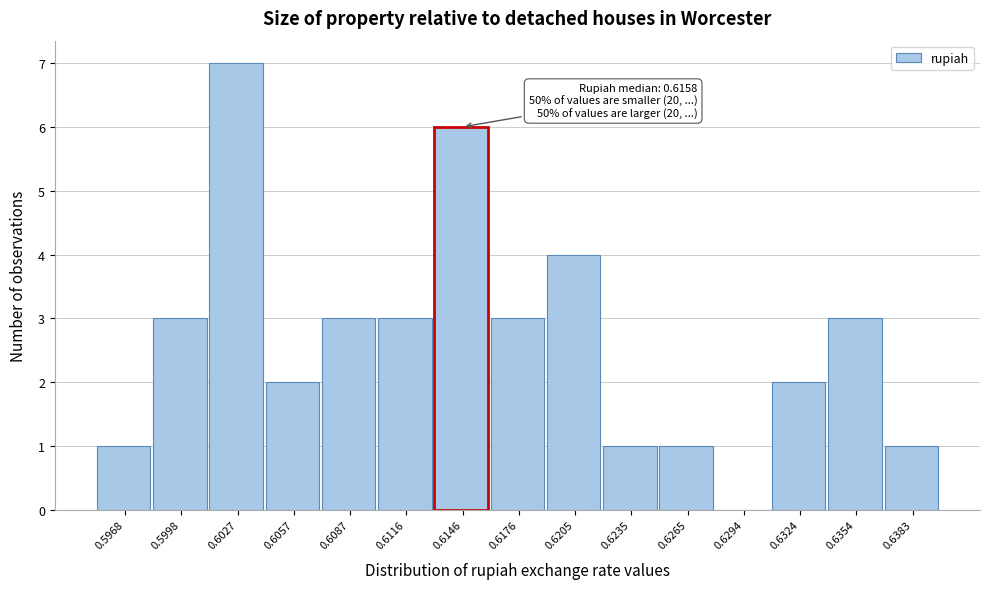

Reading left to right, extract all data points from this chart.

0.5968=1	0.5998=3	0.6027=7	0.6057=2	0.6087=3	0.6116=3	0.6146=6	0.6176=3	0.6205=4	0.6235=1	0.6265=1	0.6294=0	0.6324=2	0.6354=3	0.6383=1